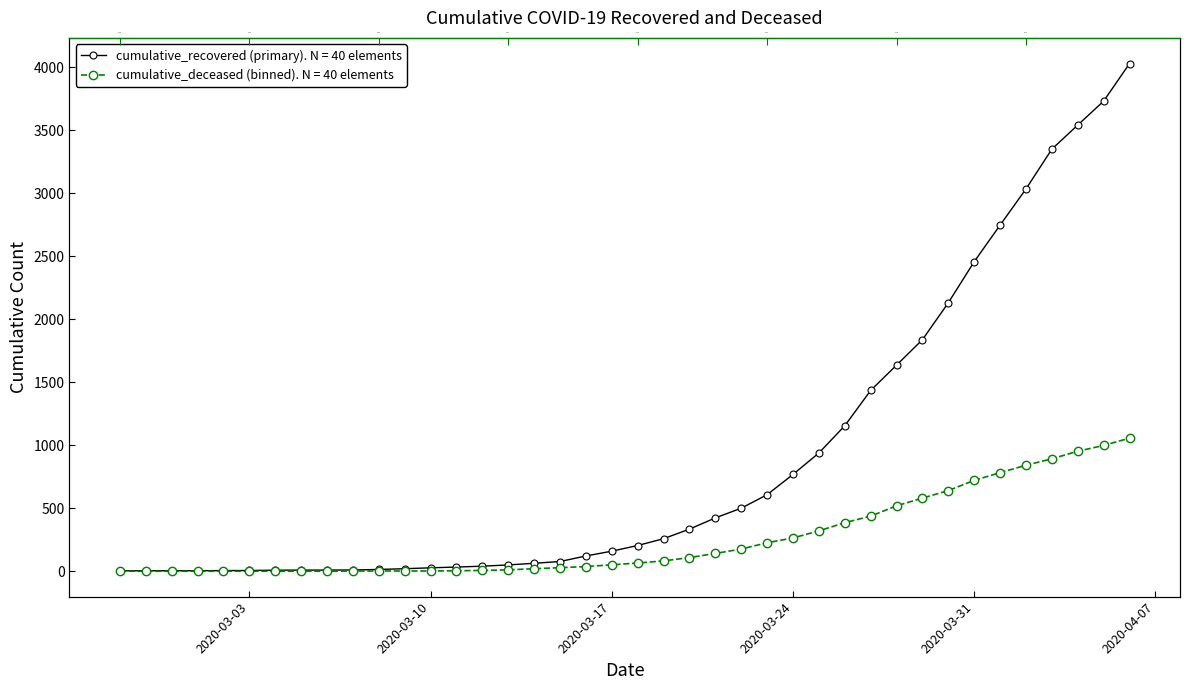

What is the sum of all cumulative_recovered values?

35770